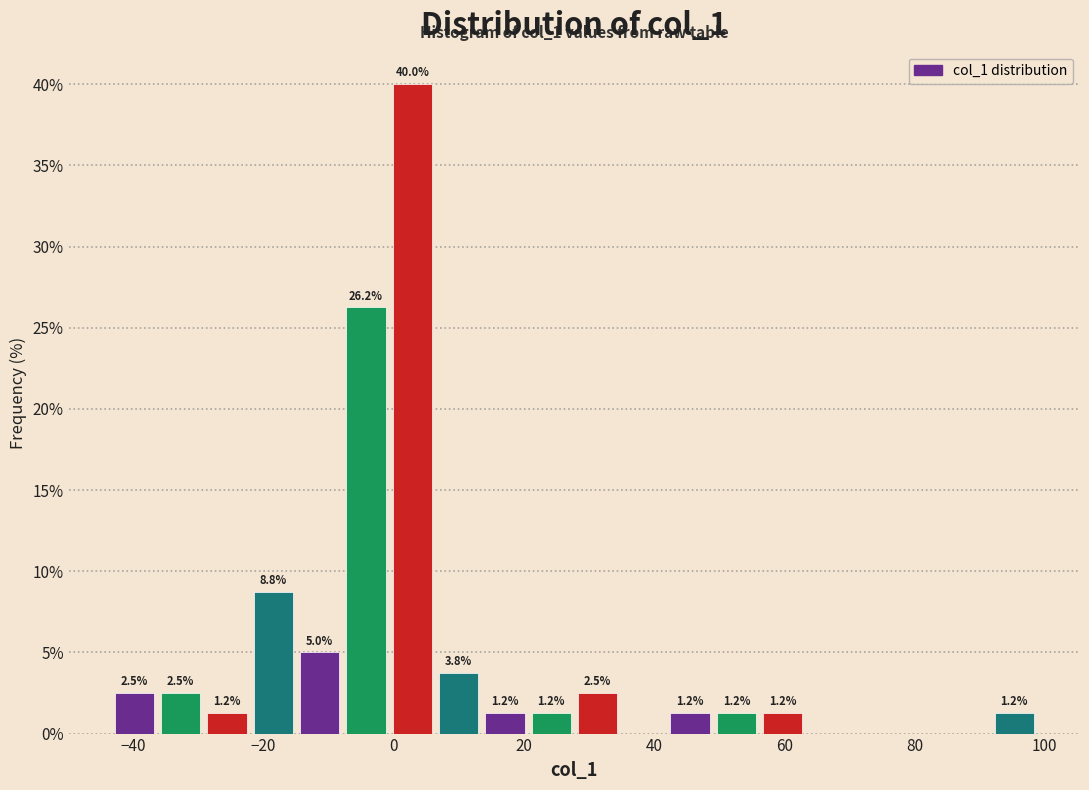

Around what value on the x-axis is the tallest bar? Give the approximate position of its centre, as read against the axis.

2